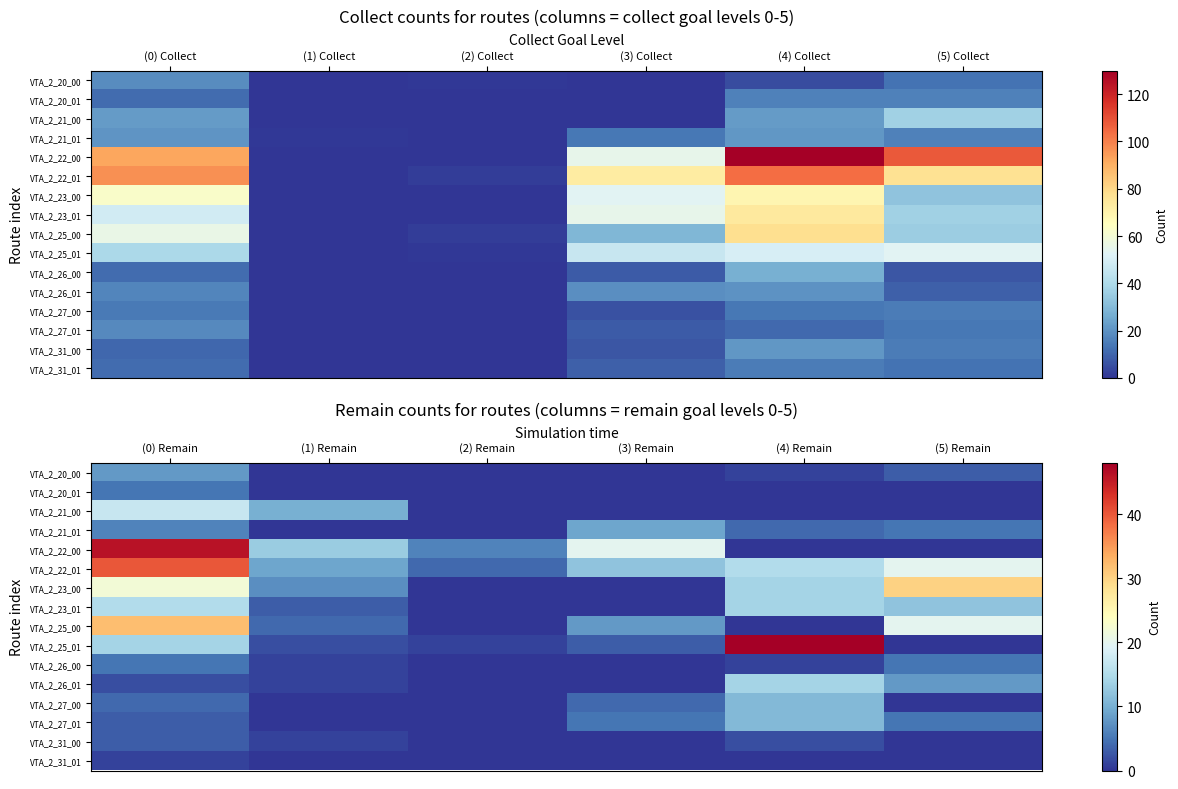

At how many categories does at least one series exceed 41?

2